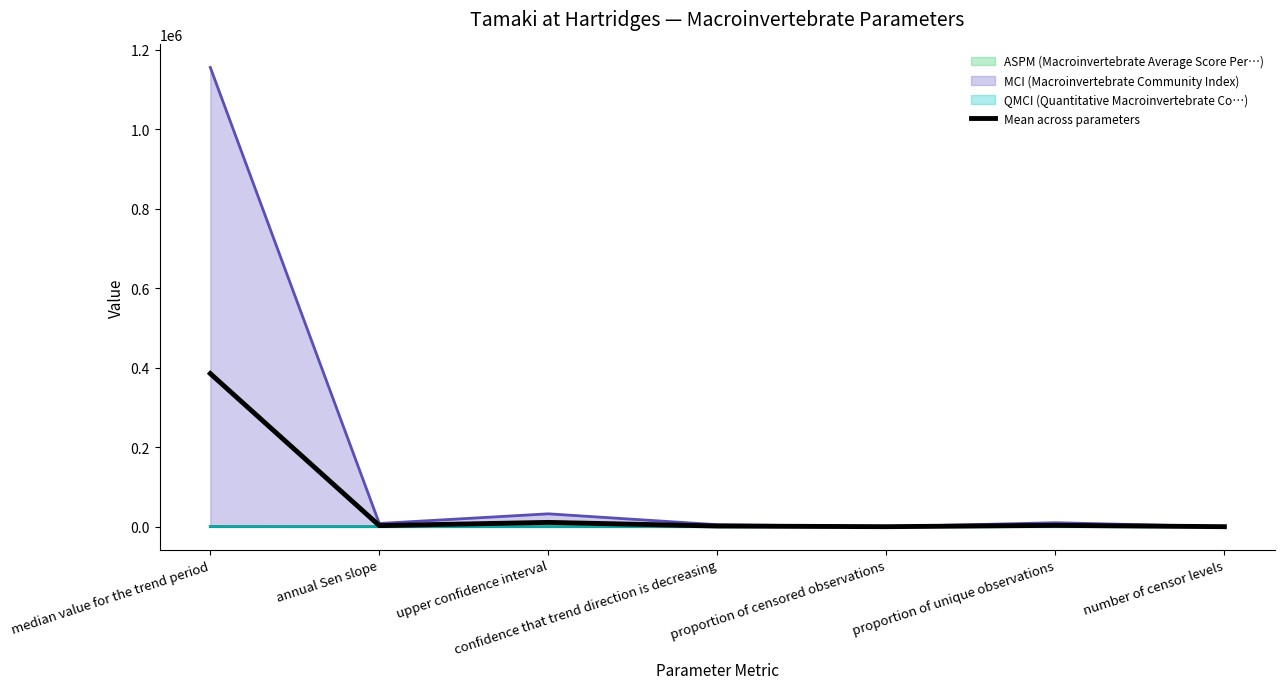

Does the chart have visible grid lines?

No